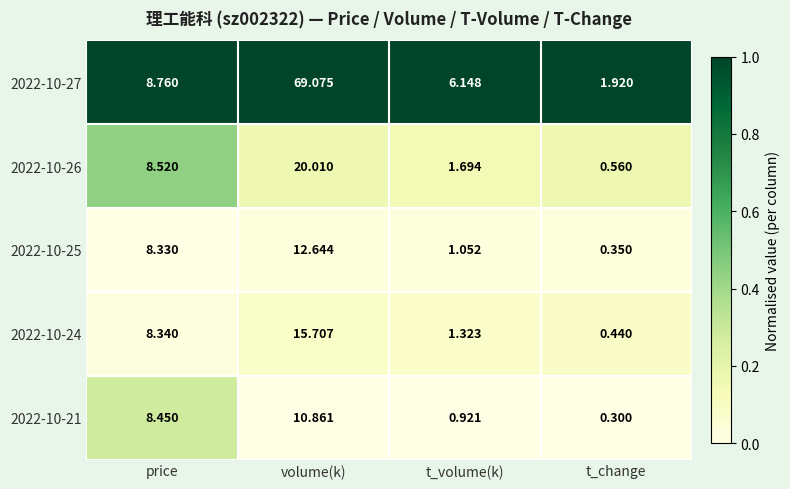

Between price and t_volume(k), which series saw the biggest shift?

2022-10-21